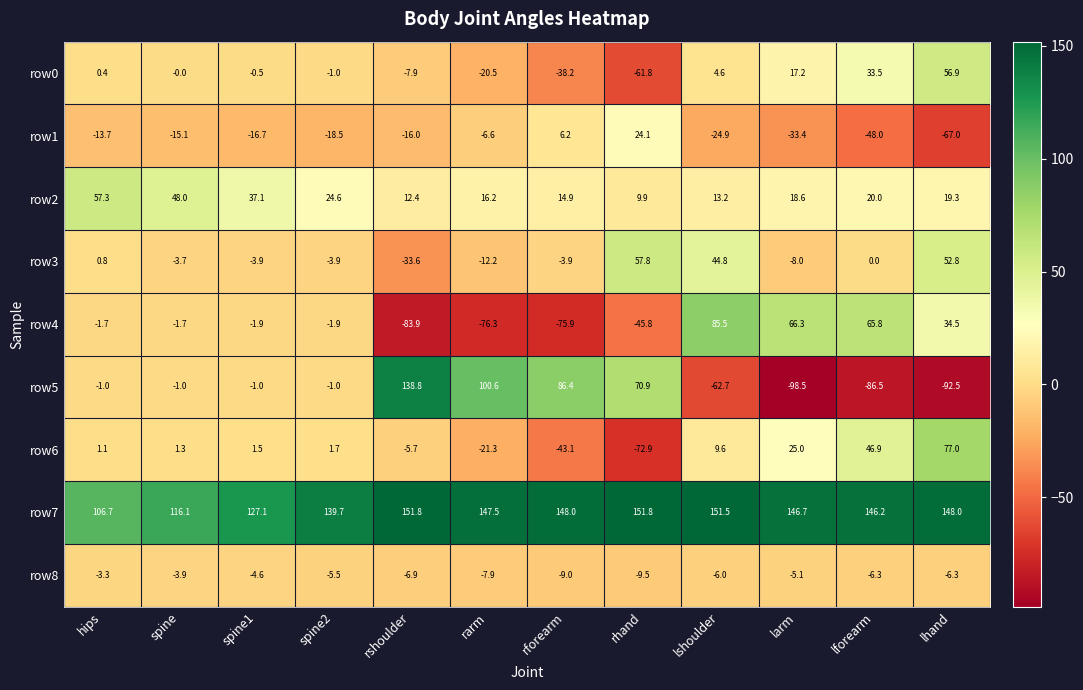

What is the difference between the row6 values at rshoulder and rforearm?

37.4